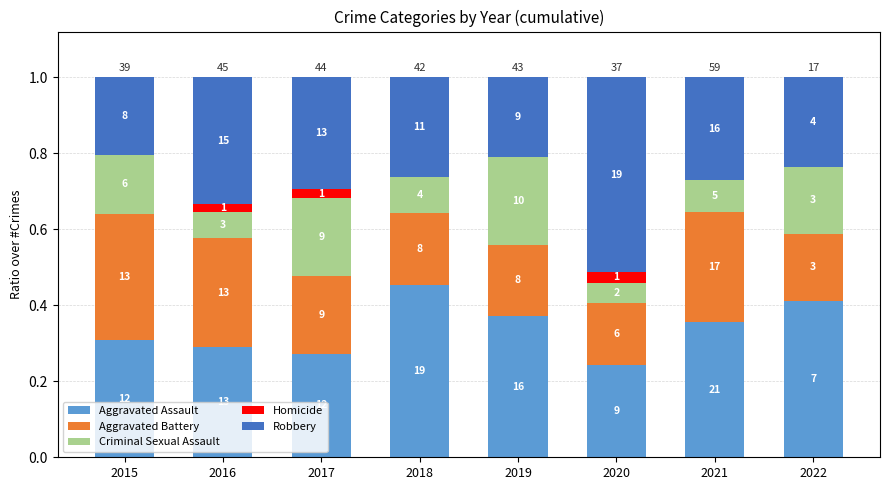

What is the sum of all Criminal Sexual Assault values?

1.1